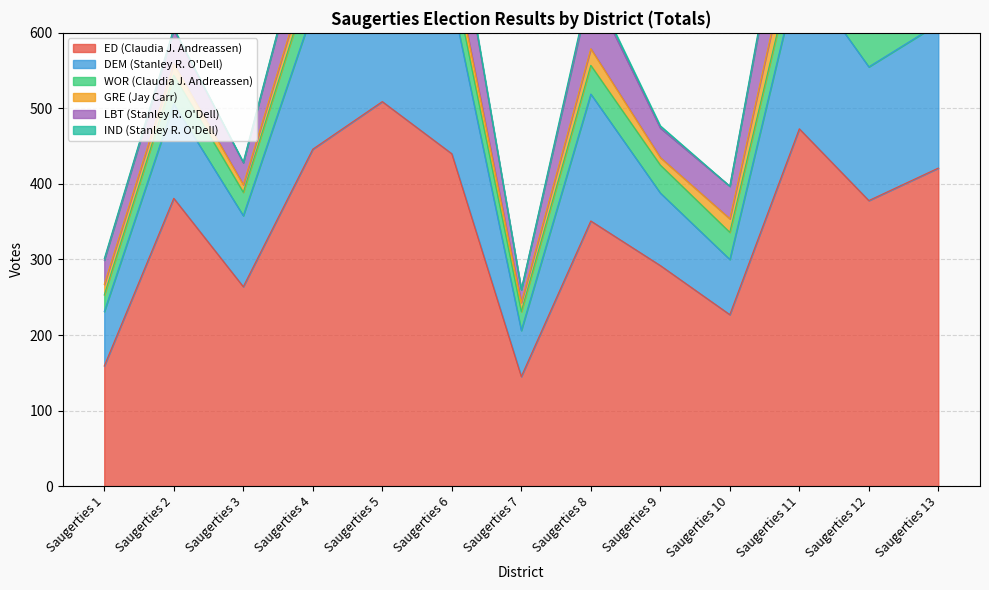

What are all the series names shown in the legend?

ED (Claudia J. Andreassen), DEM (Stanley R. O'Dell), WOR (Claudia J. Andreassen), GRE (Jay Carr), LBT (Stanley R. O'Dell), IND (Stanley R. O'Dell)